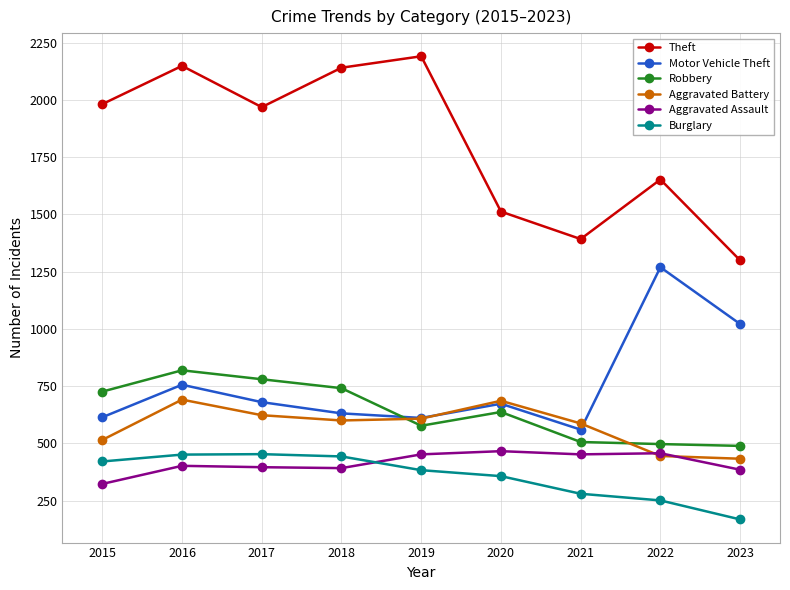

What are all the series names shown in the legend?

Theft, Motor Vehicle Theft, Robbery, Aggravated Battery, Aggravated Assault, Burglary